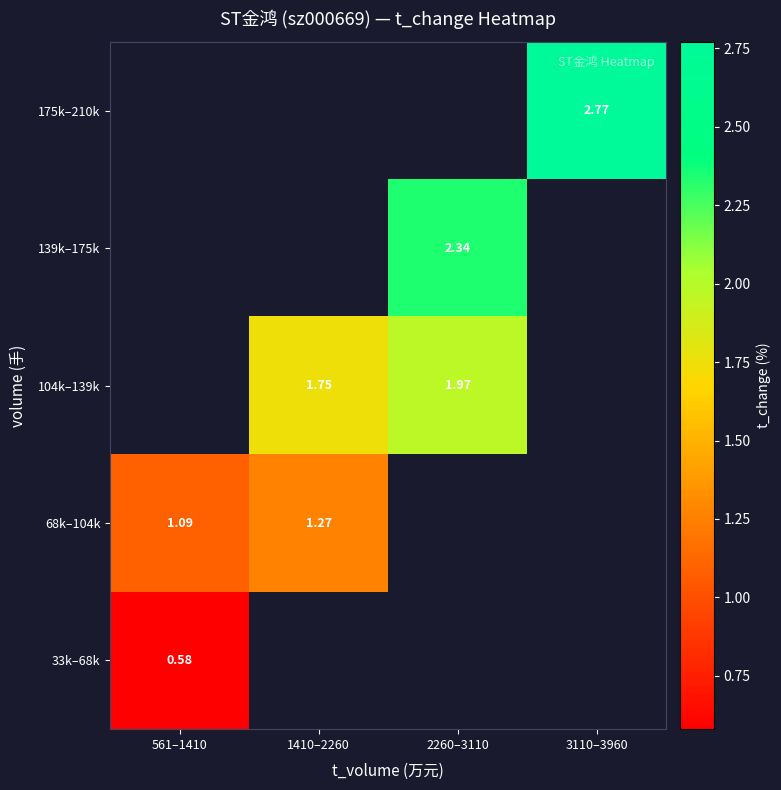

Count the number of data series in this chart.

5